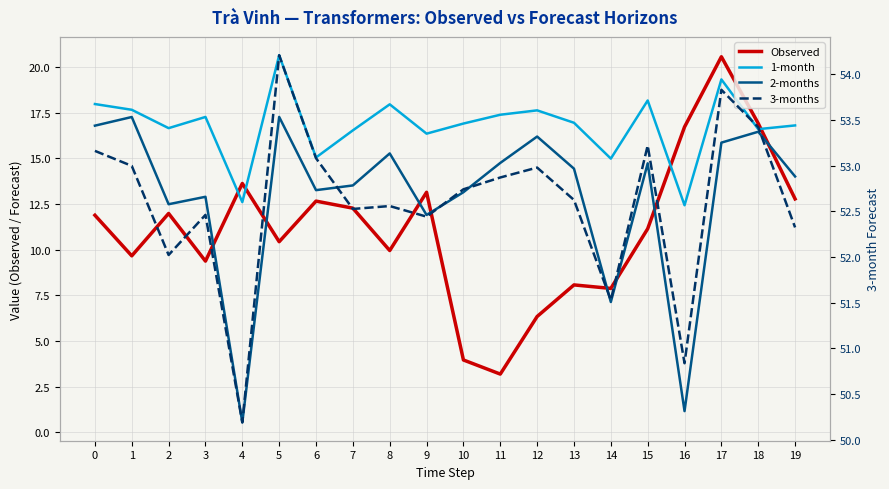

What is the total value across all series at 8?

95.7